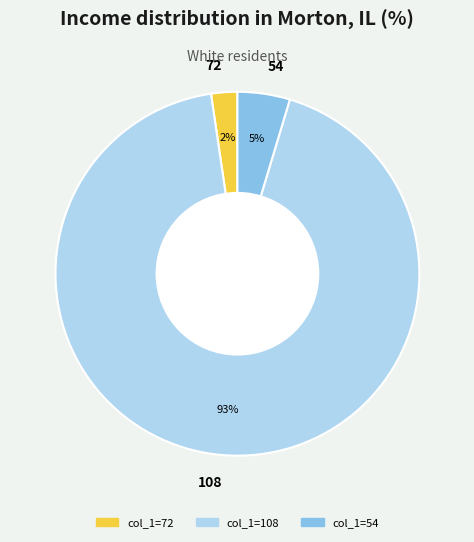

What is the largest slice in the pie chart?

108